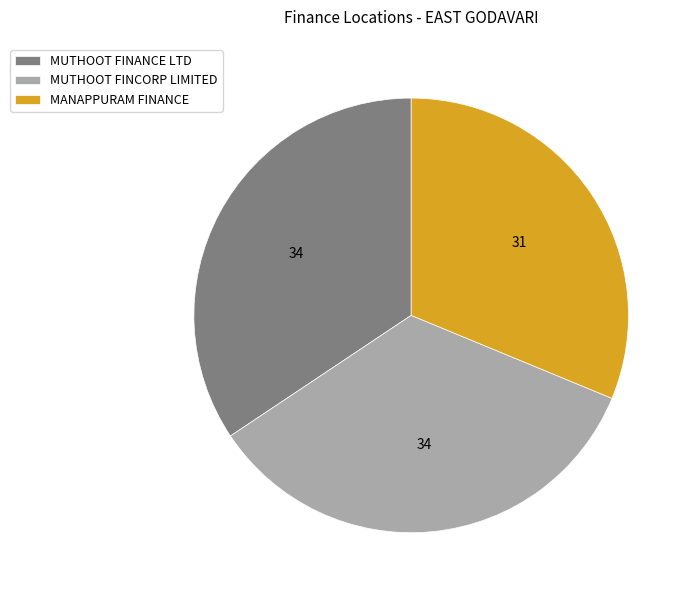

Count the number of slices in the pie.

3